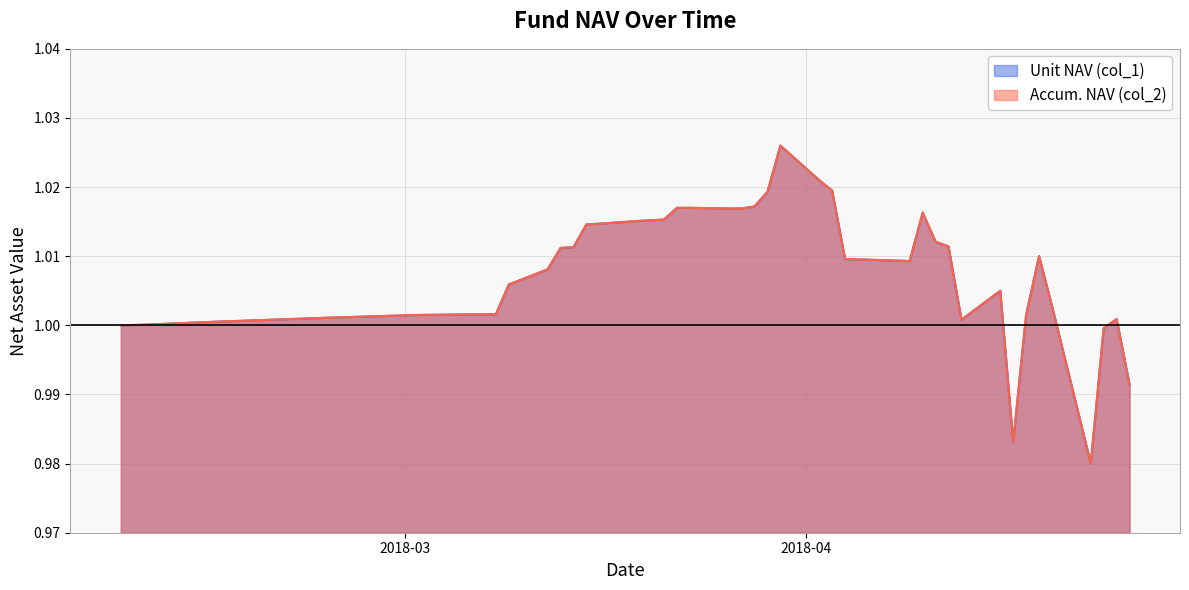

Reading right to left, transcribe all the data shown in this chart.

Unit NAV (col_1): 2018-04-26=1.0	2018-04-25=1.0	2018-04-24=1.0	2018-04-23=1.0	2018-04-20=1.0	2018-04-19=1.0	2018-04-18=1.0	2018-04-17=1.0	2018-04-16=1.0	2018-04-13=1.0	2018-04-12=1.0	2018-04-11=1.0	2018-04-10=1.0	2018-04-09=1.0	2018-04-04=1.0	2018-04-03=1.0	2018-04-02=1.0	2018-03-30=1.0	2018-03-29=1.0	2018-03-28=1.0	2018-03-27=1.0	2018-03-26=1.0	2018-03-23=1.0	2018-03-22=1.0	2018-03-21=1.0	2018-03-20=1.0	2018-03-19=1.0	2018-03-16=1.0	2018-03-15=1.0	2018-03-14=1.0	2018-03-13=1.0	2018-03-12=1.0	2018-03-09=1.0	2018-03-08=1.0	2018-03-07=1.0	2018-03-02=1.0	2018-02-23=1.0	2018-02-14=1.0	2018-02-09=1.0	2018-02-07=1.0
Accum. NAV (col_2): 2018-04-26=1.0	2018-04-25=1.0	2018-04-24=1.0	2018-04-23=1.0	2018-04-20=1.0	2018-04-19=1.0	2018-04-18=1.0	2018-04-17=1.0	2018-04-16=1.0	2018-04-13=1.0	2018-04-12=1.0	2018-04-11=1.0	2018-04-10=1.0	2018-04-09=1.0	2018-04-04=1.0	2018-04-03=1.0	2018-04-02=1.0	2018-03-30=1.0	2018-03-29=1.0	2018-03-28=1.0	2018-03-27=1.0	2018-03-26=1.0	2018-03-23=1.0	2018-03-22=1.0	2018-03-21=1.0	2018-03-20=1.0	2018-03-19=1.0	2018-03-16=1.0	2018-03-15=1.0	2018-03-14=1.0	2018-03-13=1.0	2018-03-12=1.0	2018-03-09=1.0	2018-03-08=1.0	2018-03-07=1.0	2018-03-02=1.0	2018-02-23=1.0	2018-02-14=1.0	2018-02-09=1.0	2018-02-07=1.0